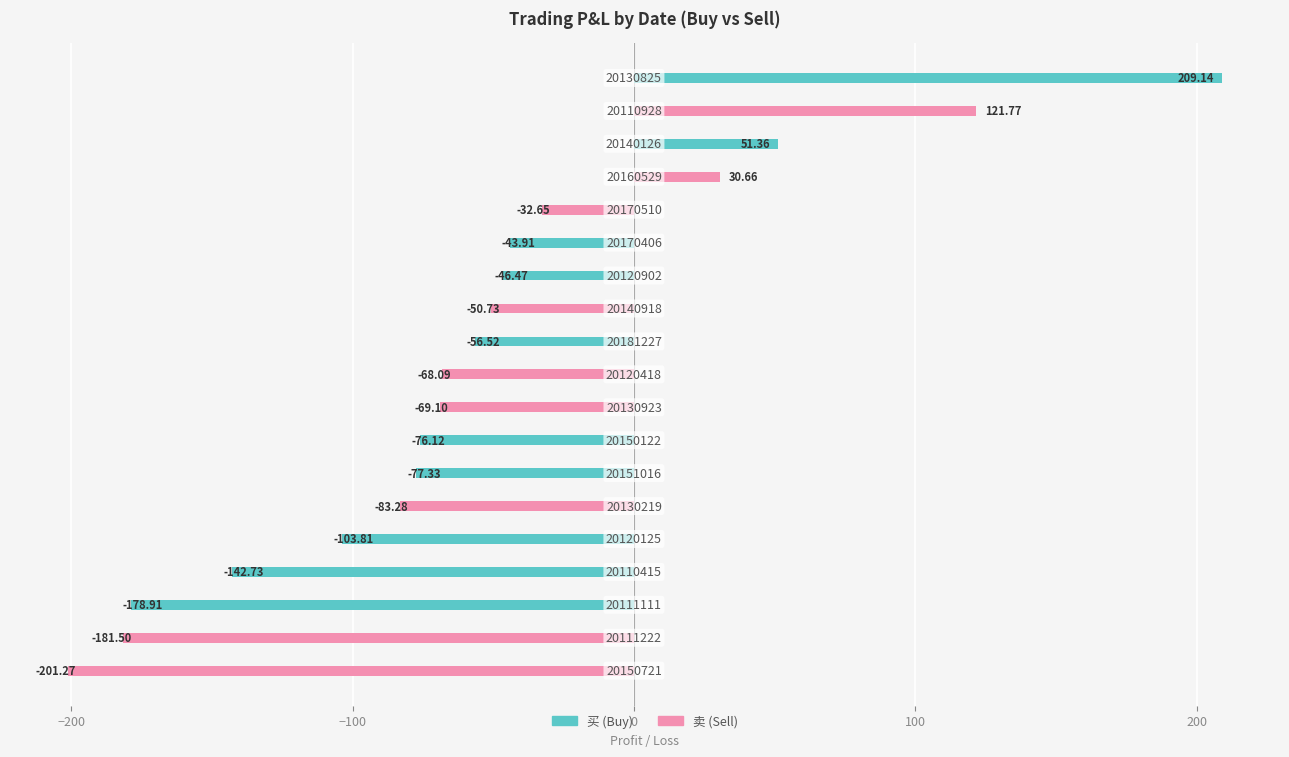

What is the difference between the 卖 (Sell) values at −100 and 18?

201.3